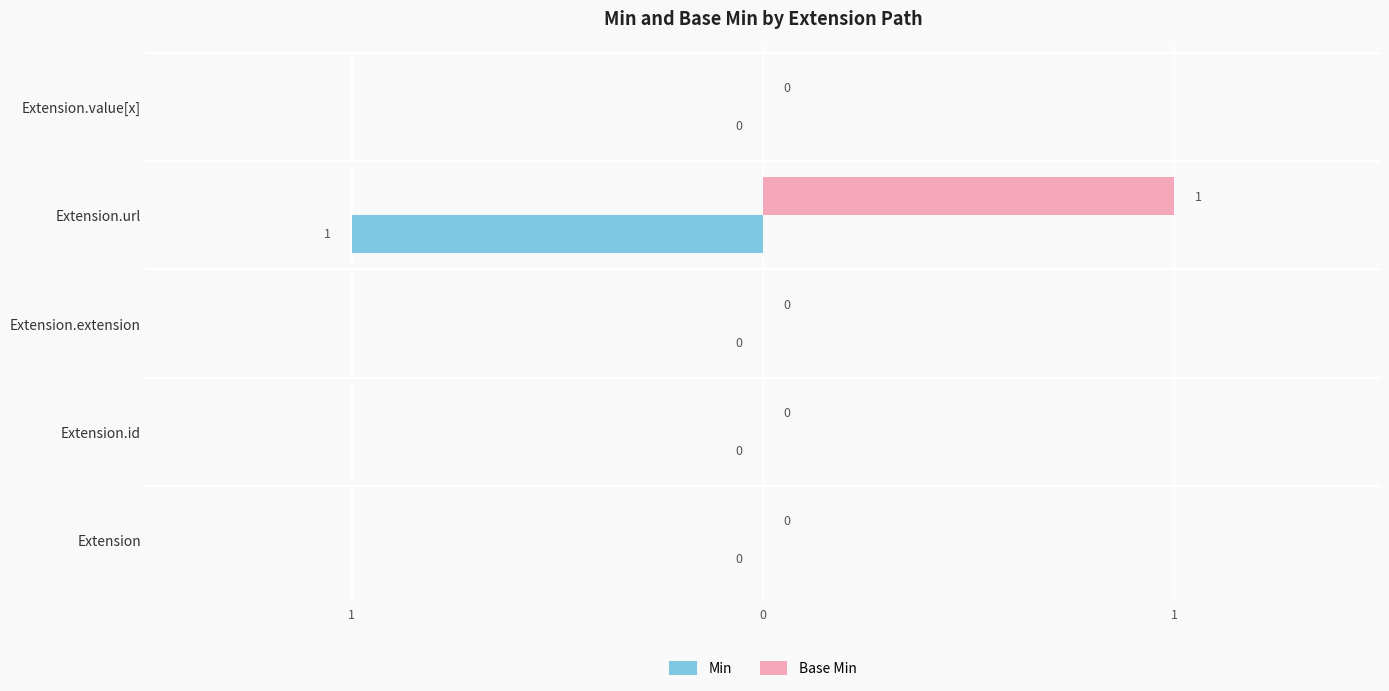

What is the maximum value shown in the chart?

1